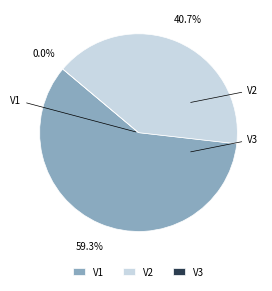

Is it true that V1 is 59% of the pie?

True